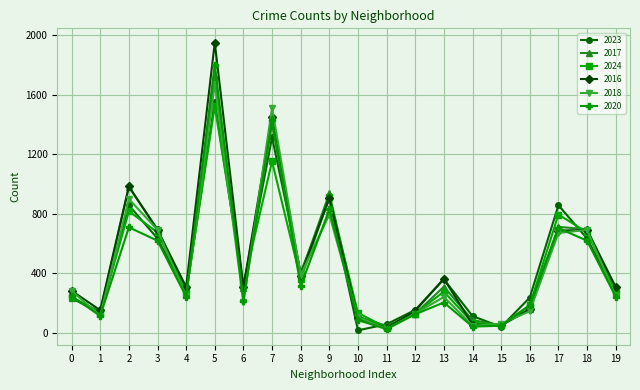

Is the value of 2024 at 18 greater than the value of 2017 at 16?

Yes